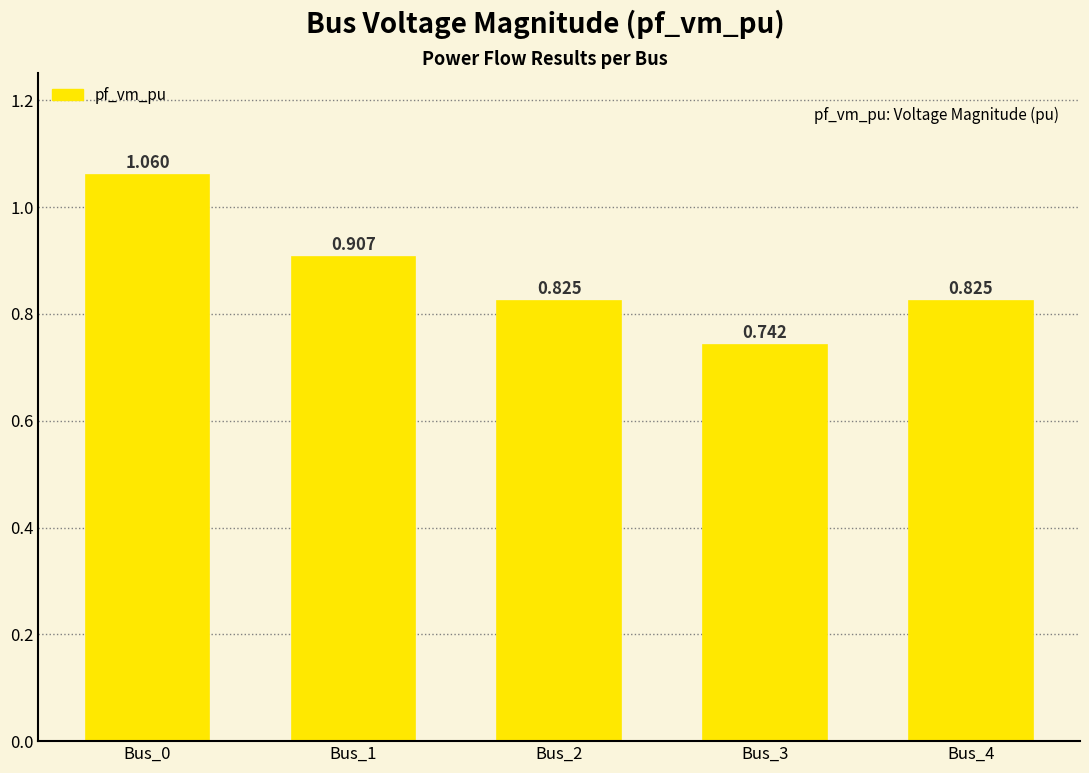

Rank the categories by value from lowest to highest.

Bus_3, Bus_2, Bus_4, Bus_1, Bus_0